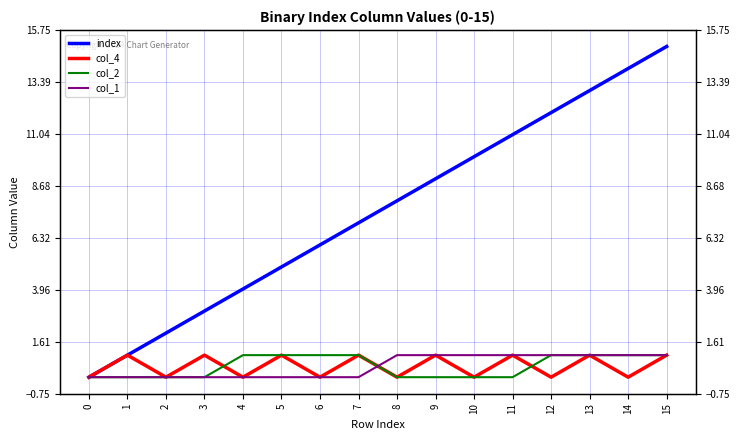

True or false: index and col_2 intersect in this chart.

False